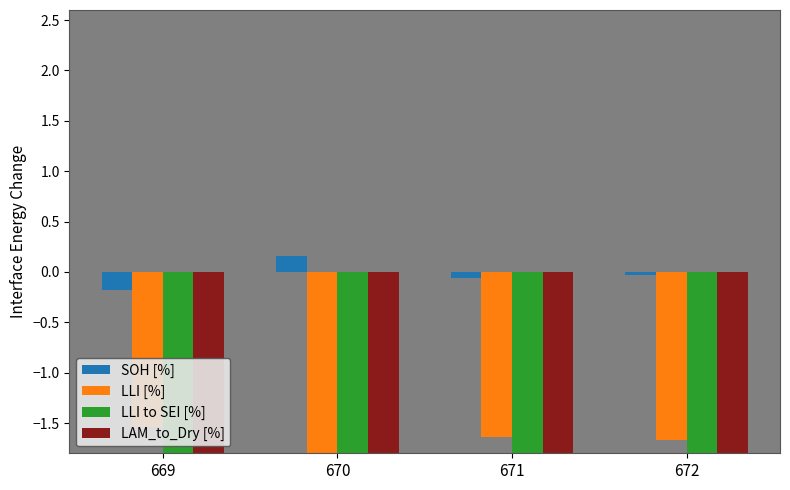

What is the difference between the highest and lowest values at 672?

2.2